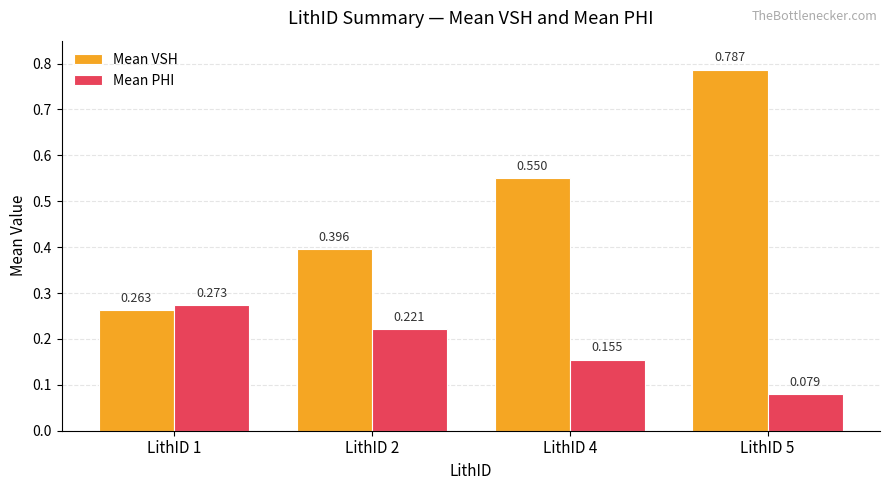

Between LithID 1 and LithID 5, which series saw the biggest shift?

Mean VSH